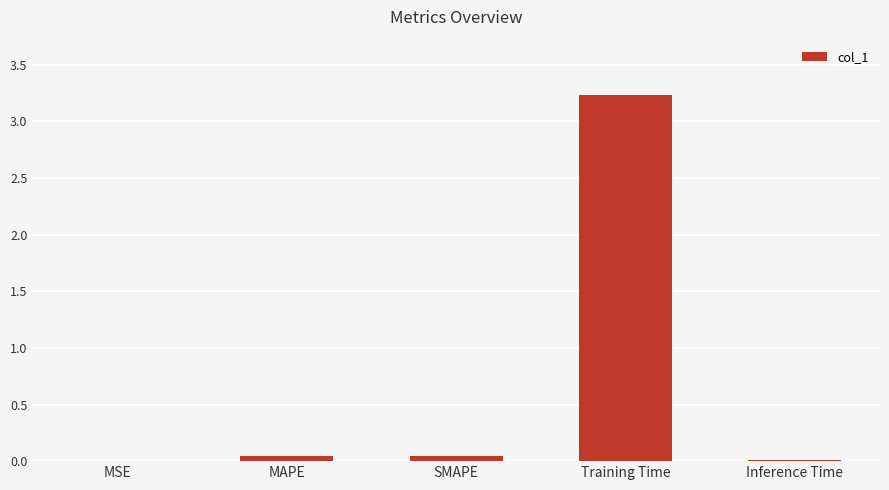

What is the change in value from Training Time to Inference Time?

-3.2